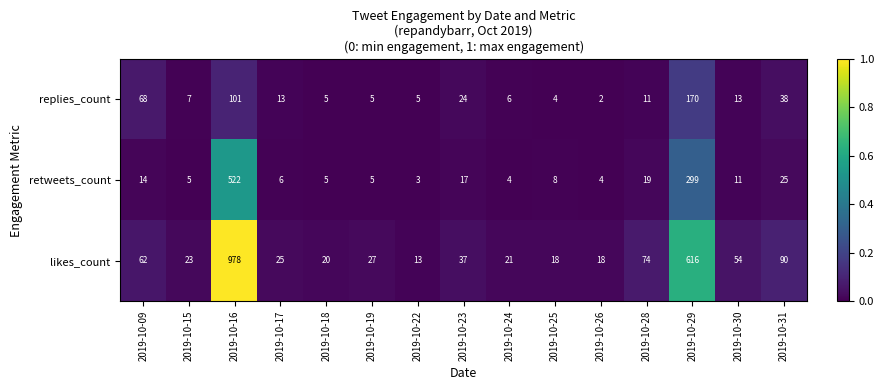

What is the sum of all likes_count values?

2076